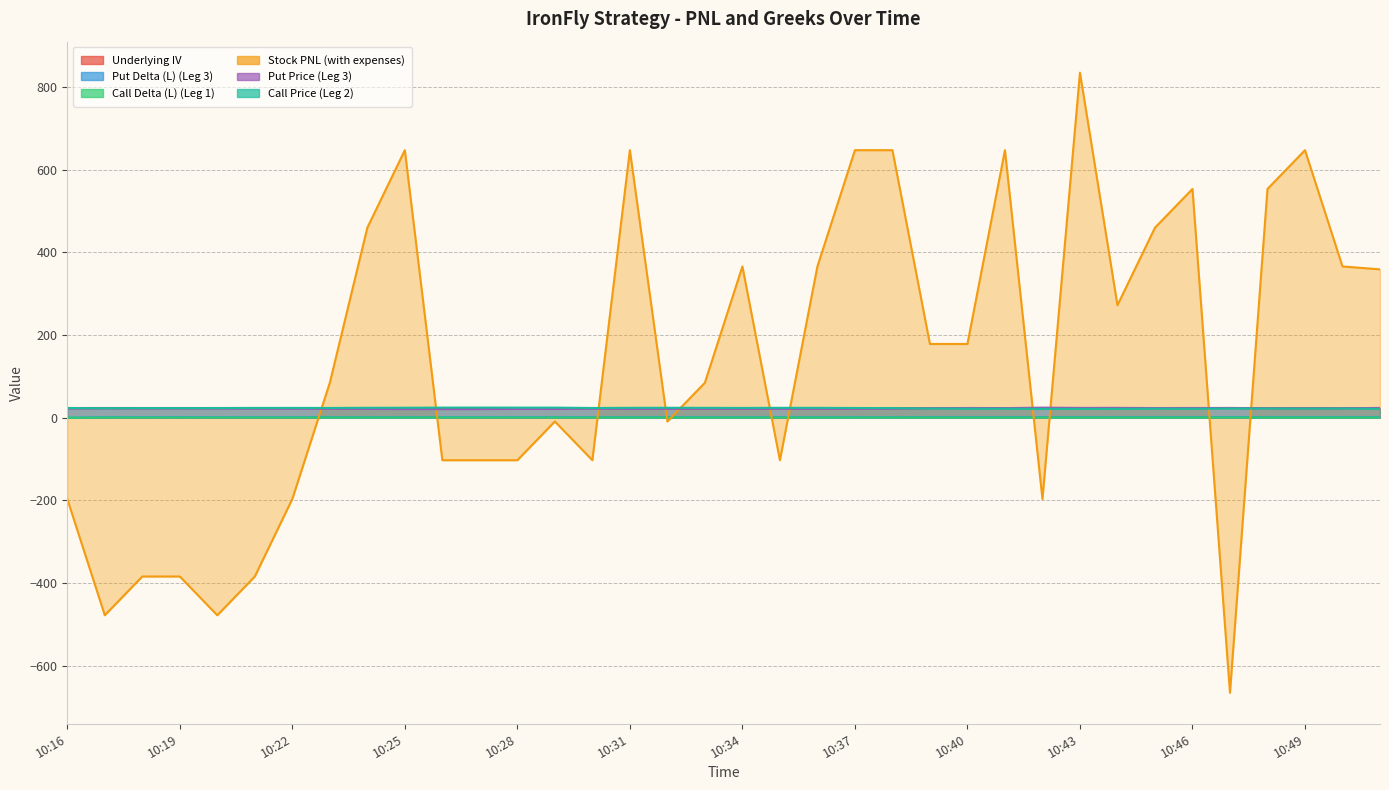

Rank the series by their maximum value, from highest to lowest.

Stock PNL (with expenses), Call Price (Leg 2), Put Price (Leg 3), Underlying IV, Put Delta (L) (Leg 3), Call Delta (L) (Leg 1)